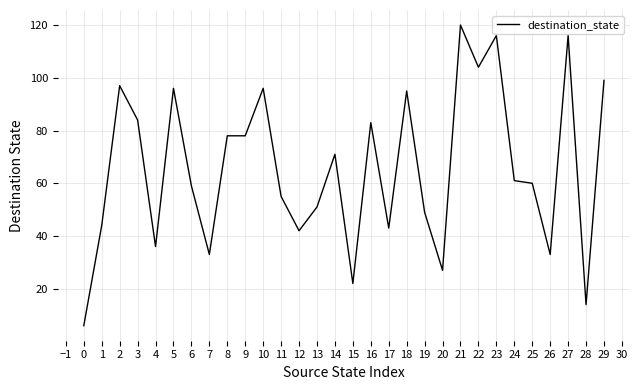

The chart shows a value of 43 at 17. True or false?

True